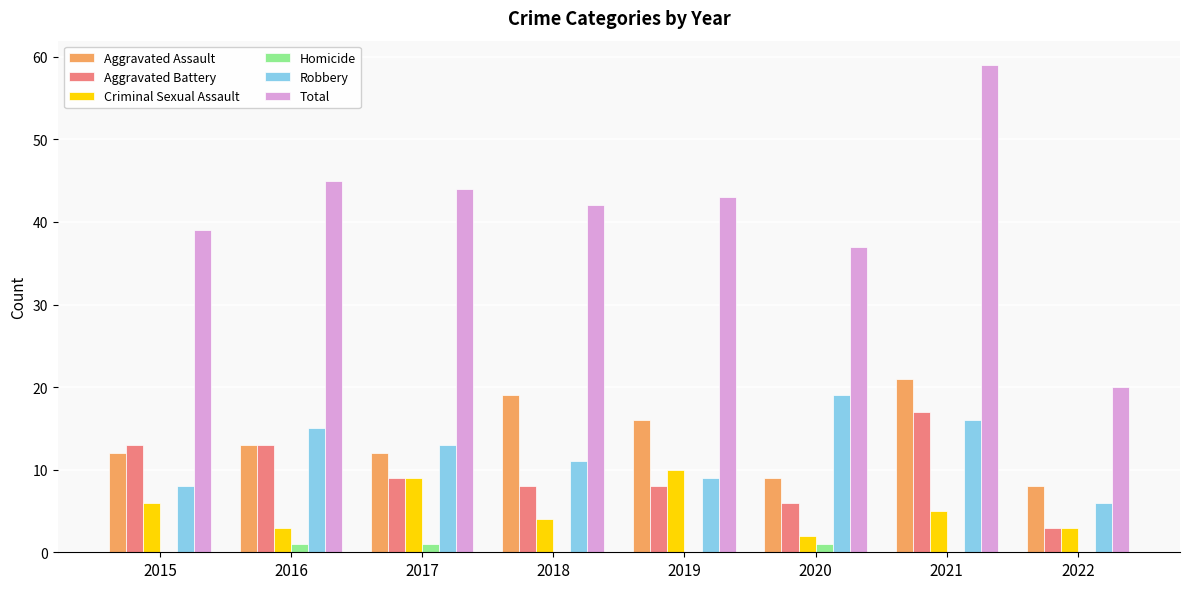

What is the sum of all Aggravated Battery values?

77